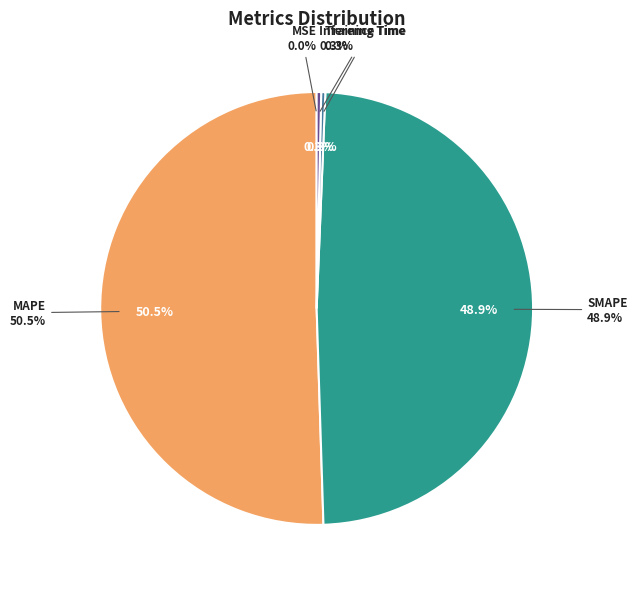

The MSE slice represents 0% of the pie. True or false?

True